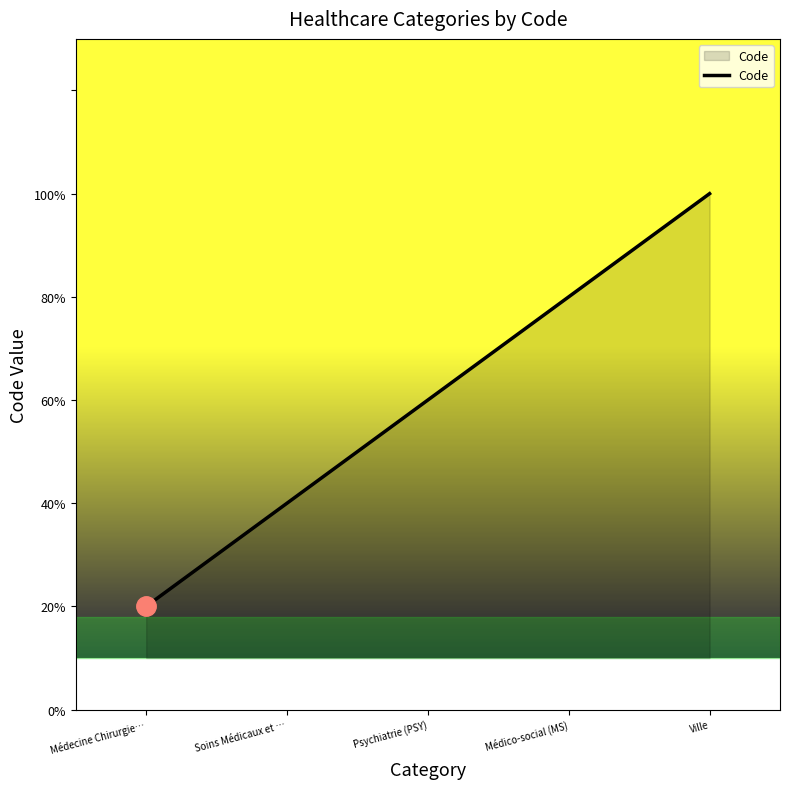

Is this an area chart (filled region under the line)?

Yes